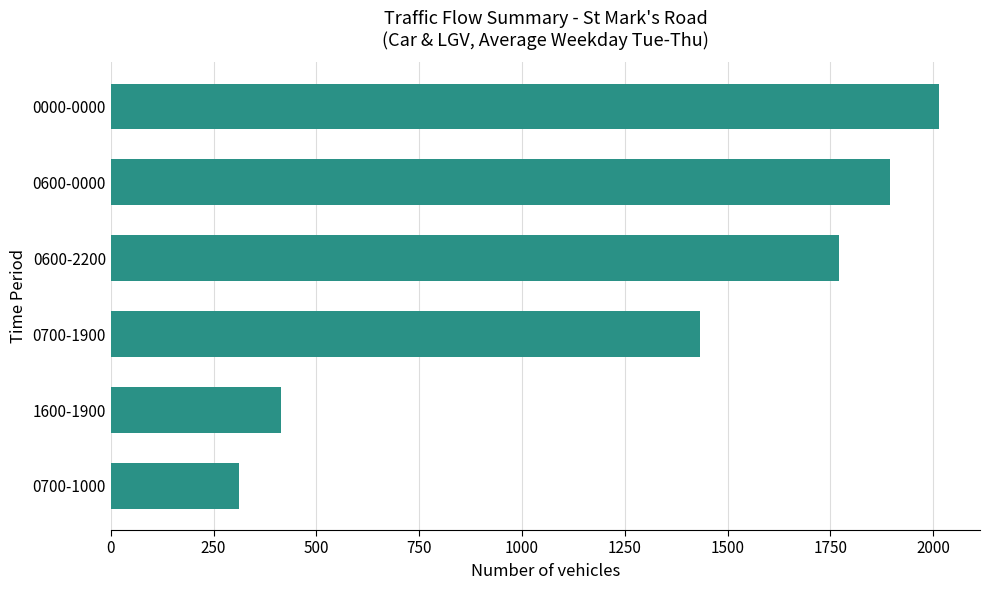

Is it true that the value at 0700-1000 is 421.5?

False